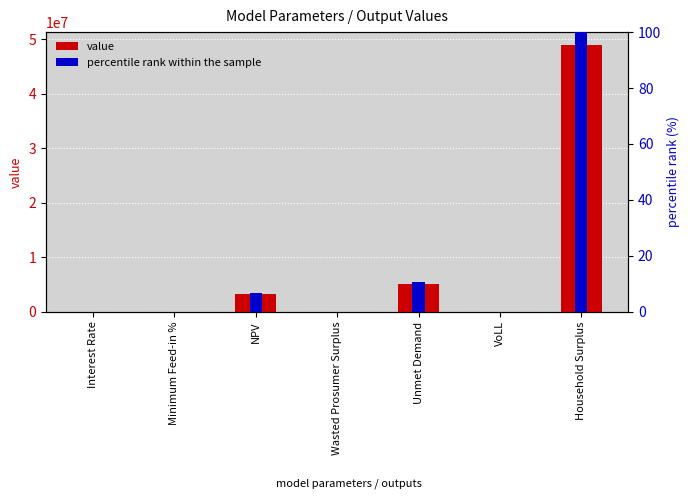

List the series in order of their overall mean, highest first.

value, percentile rank within the sample